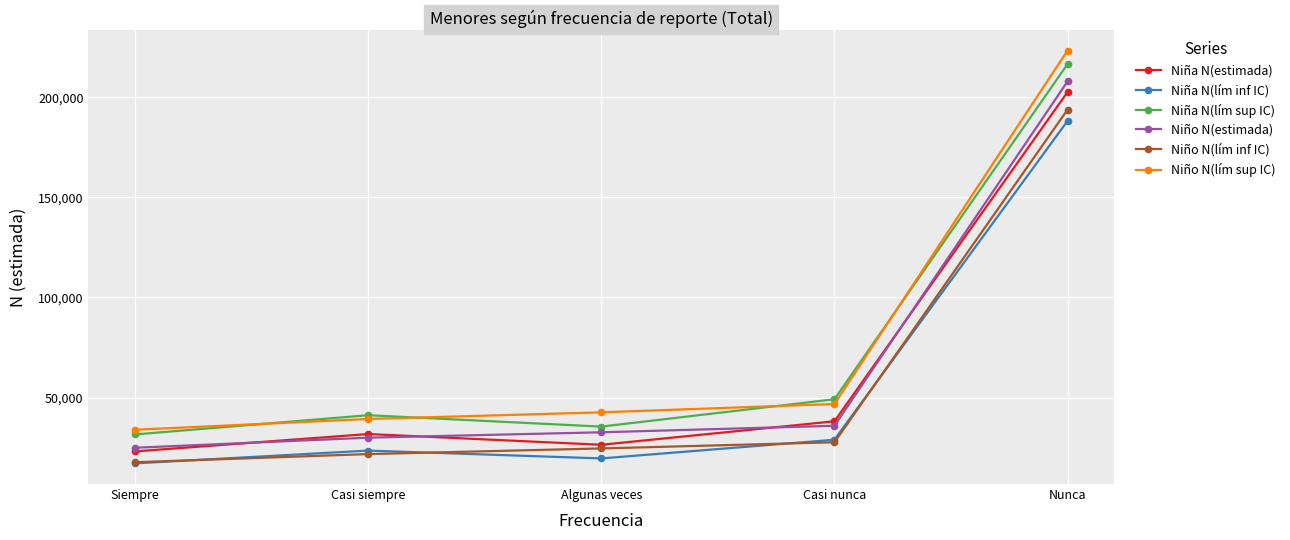

What is the difference between the maximum and minimum values in the Niña N(lím inf IC) series?

171030